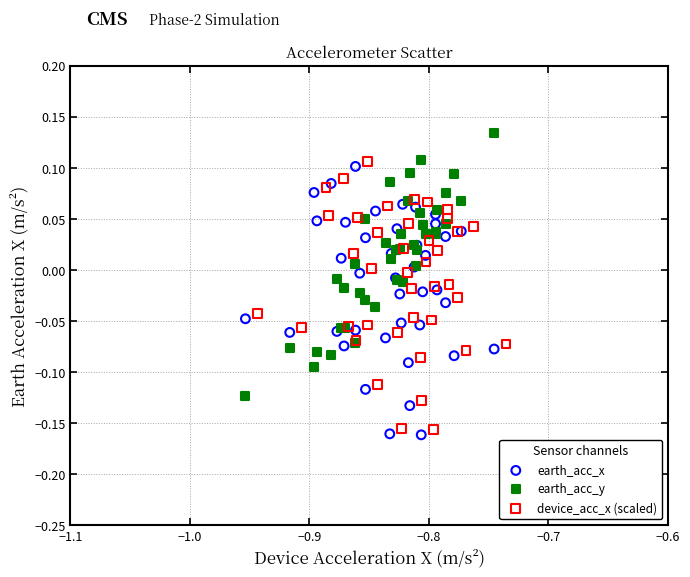

Which series reaches the maximum Y coordinate?

earth_acc_y